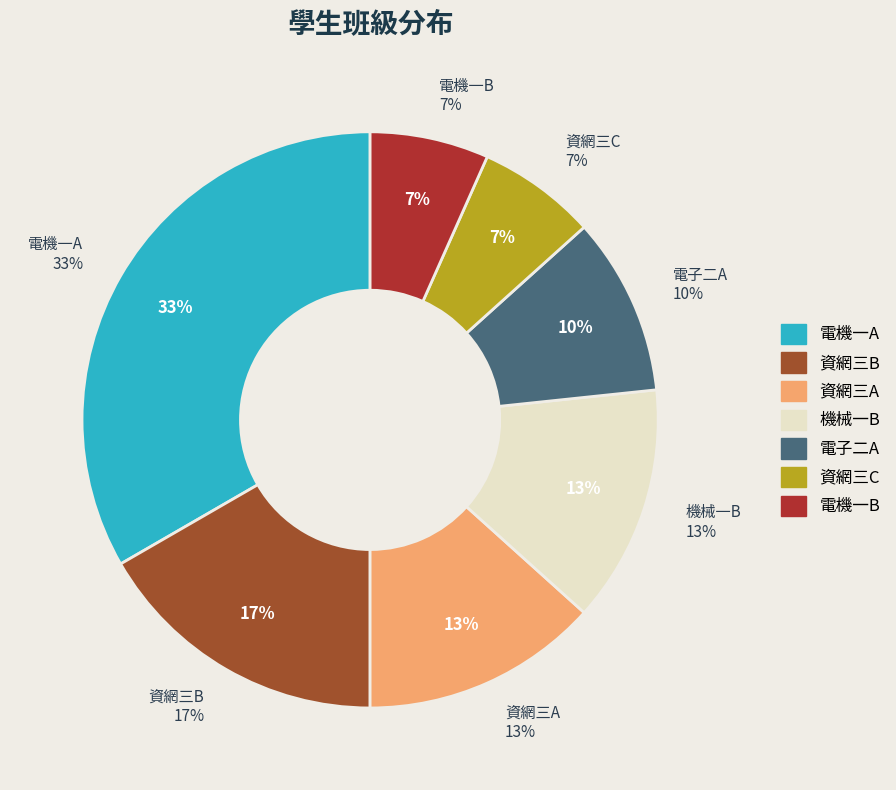

How many slices are in this pie chart?

7